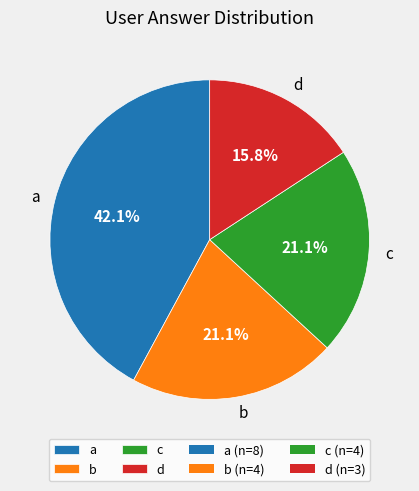

Approximately how many times larger is the value at b compared to c?

1.0